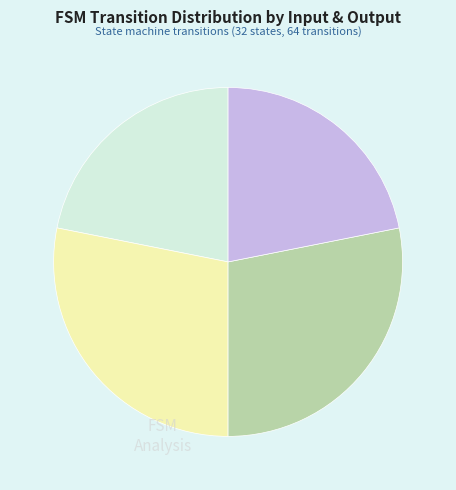

Is there a majority slice in this chart?

No